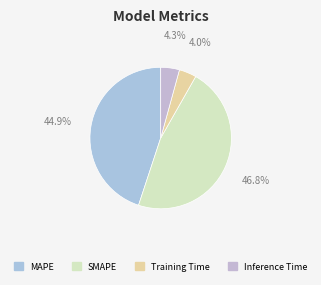

How many slices are in this pie chart?

4